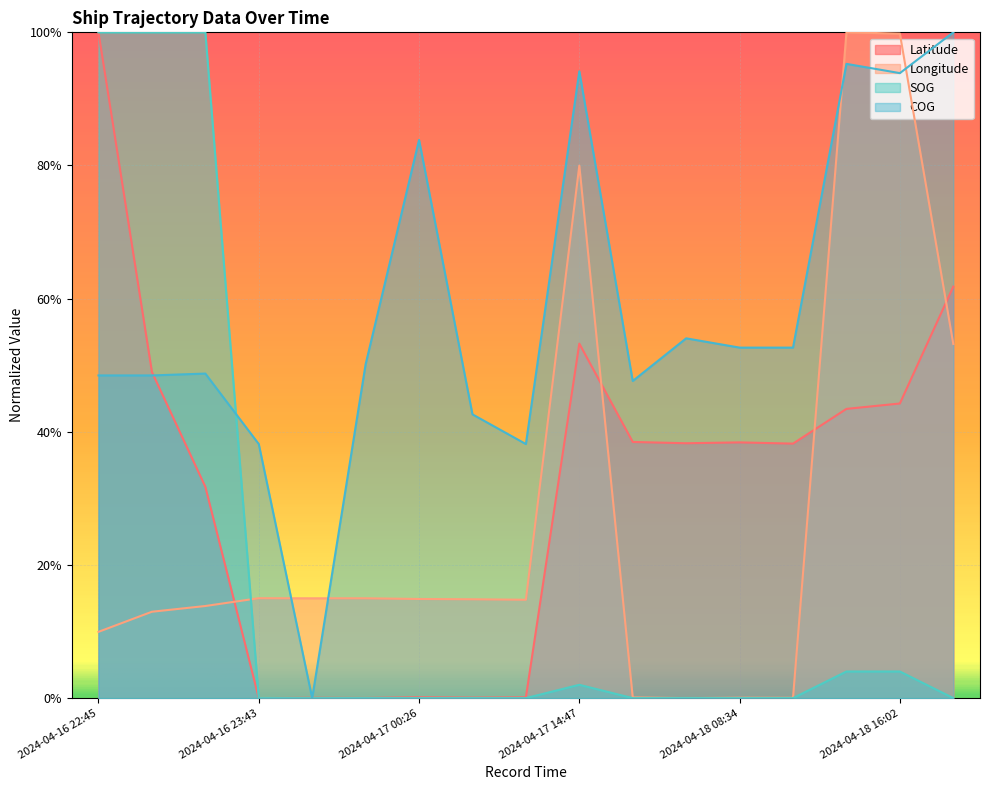

How many lines are shown in the chart?

4